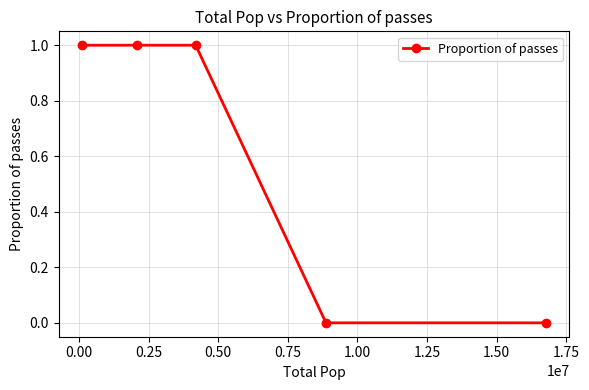

What is the sum of all values?

3